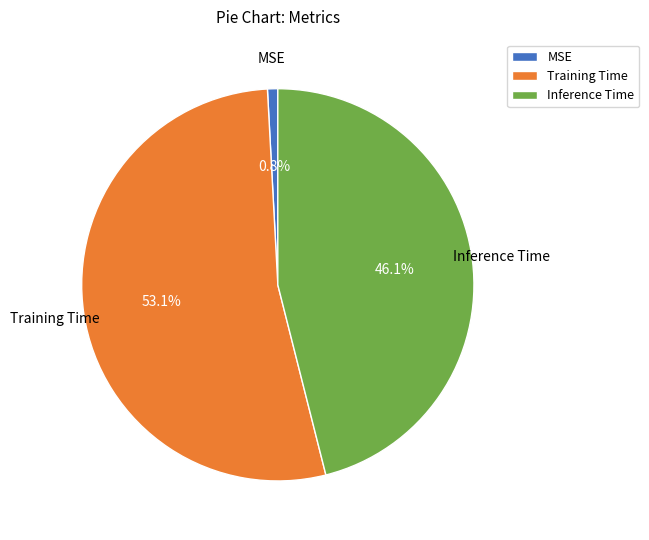

Which slice is the largest?

Training Time